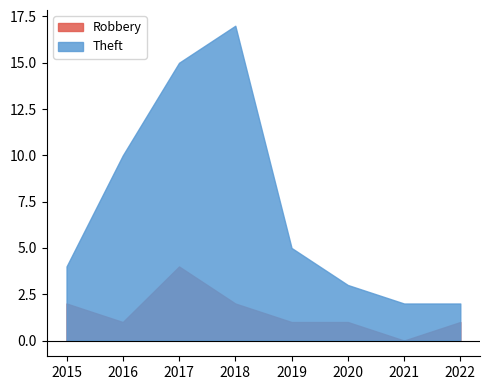

Reading left to right, extract all data points from this chart.

Robbery: 2	1	4	2	1	1	0	1
Theft: 4	10	15	17	5	3	2	2